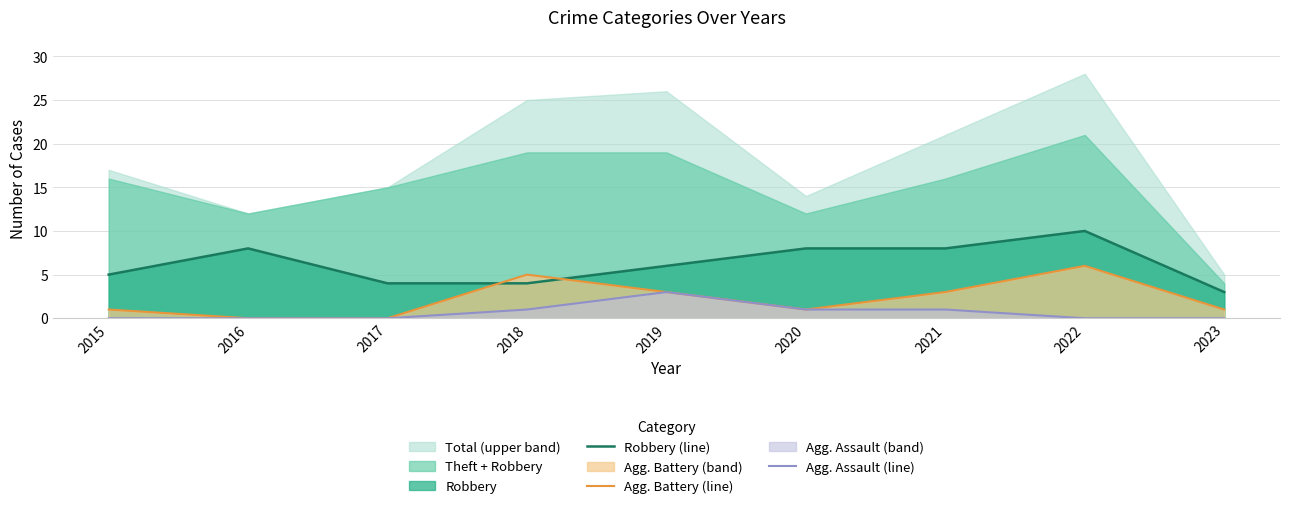

Is the value of Robbery (line) at 2015 greater than the value of Agg. Assault (line) at 2016?

Yes